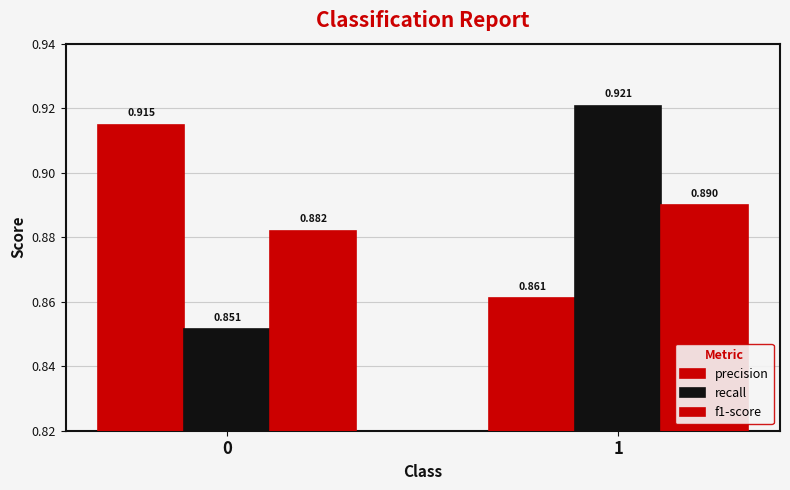

Count the number of categories in the chart.

2